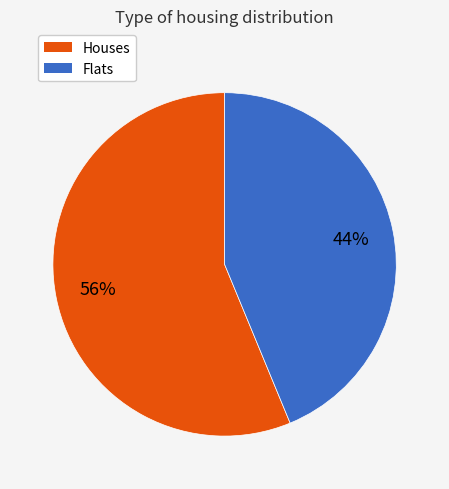

Does Flats account for over 50% of the chart?

No